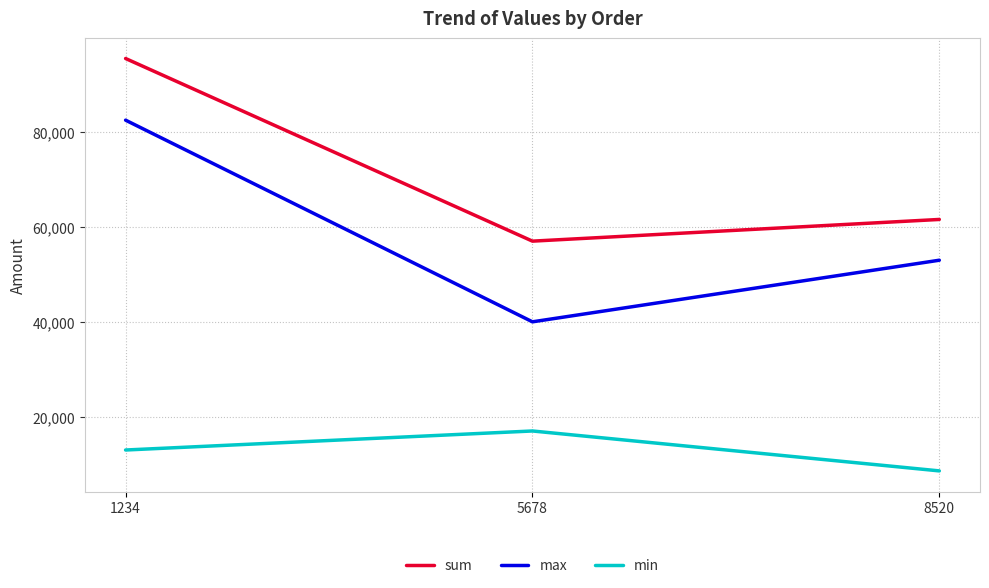

Which series has the widest spread of values?

max